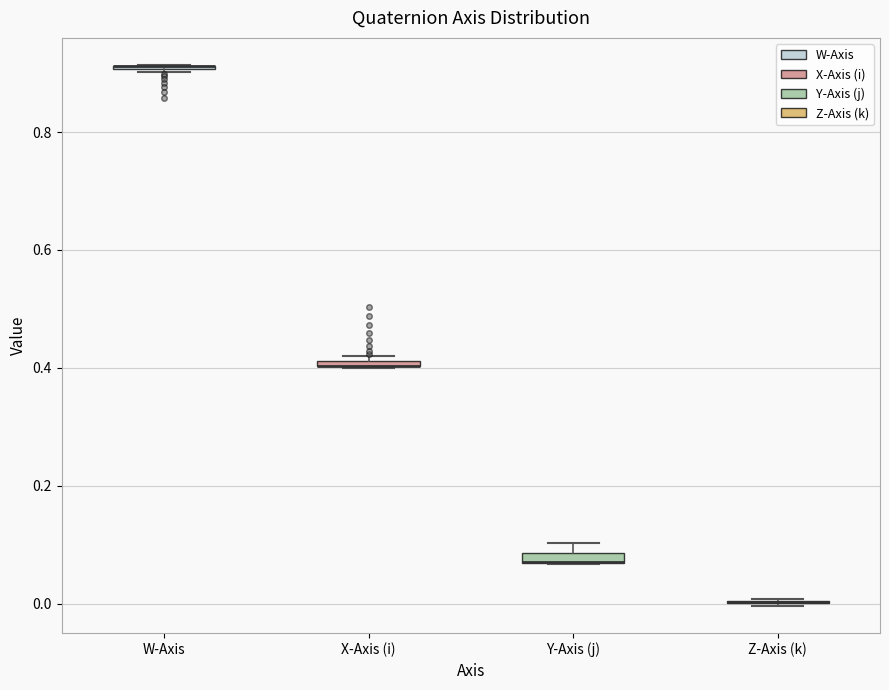

Where is the lower edge of the box for Y-Axis (j) on the y-axis? The values are not printed on the chart, so give them approximately, as read against the axis.

0.06